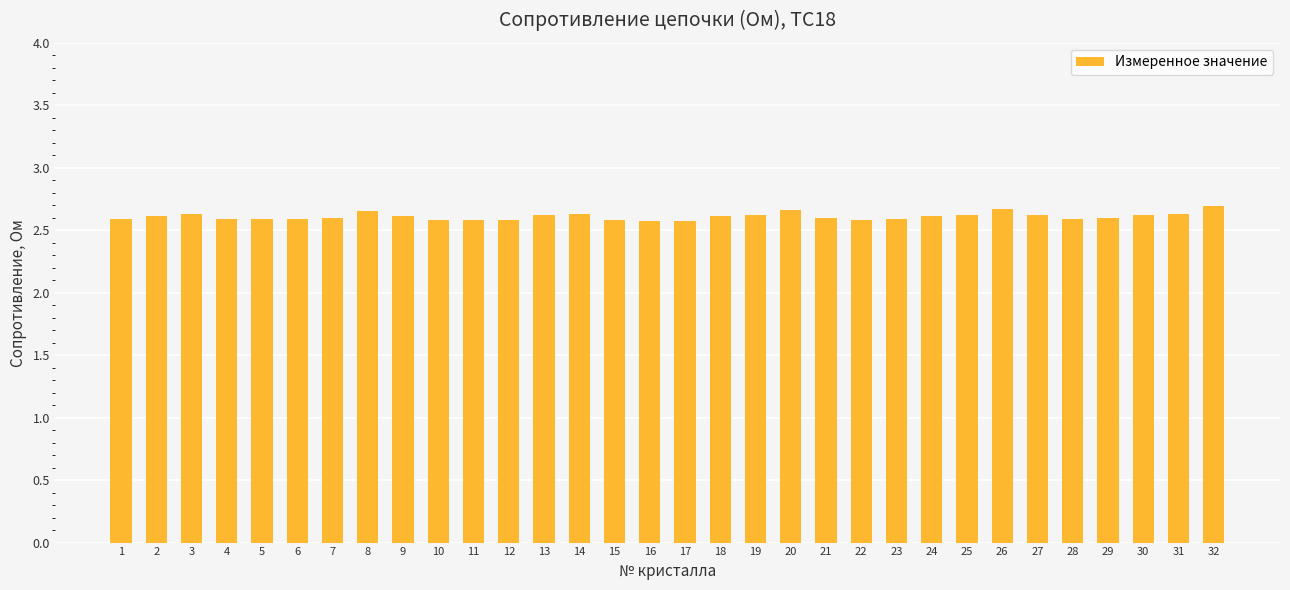

Which has a higher value, 29 or 32?

32